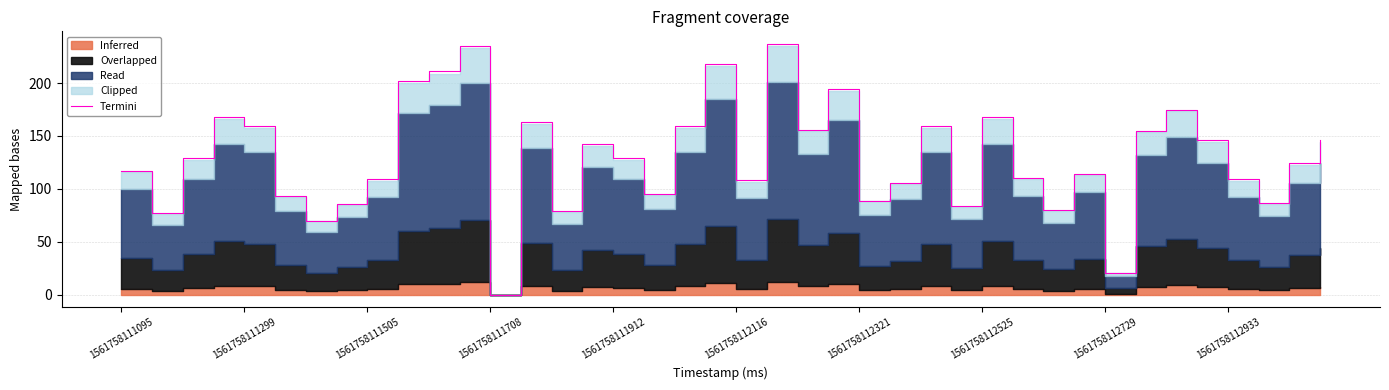

Approximately how many times larger is the value at 26 compared to 37?

1.8